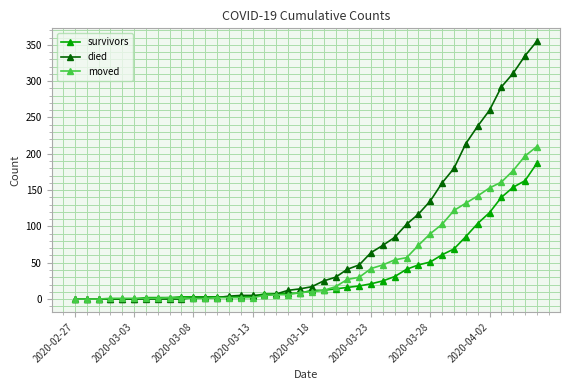

What is the maximum value for moved?

210